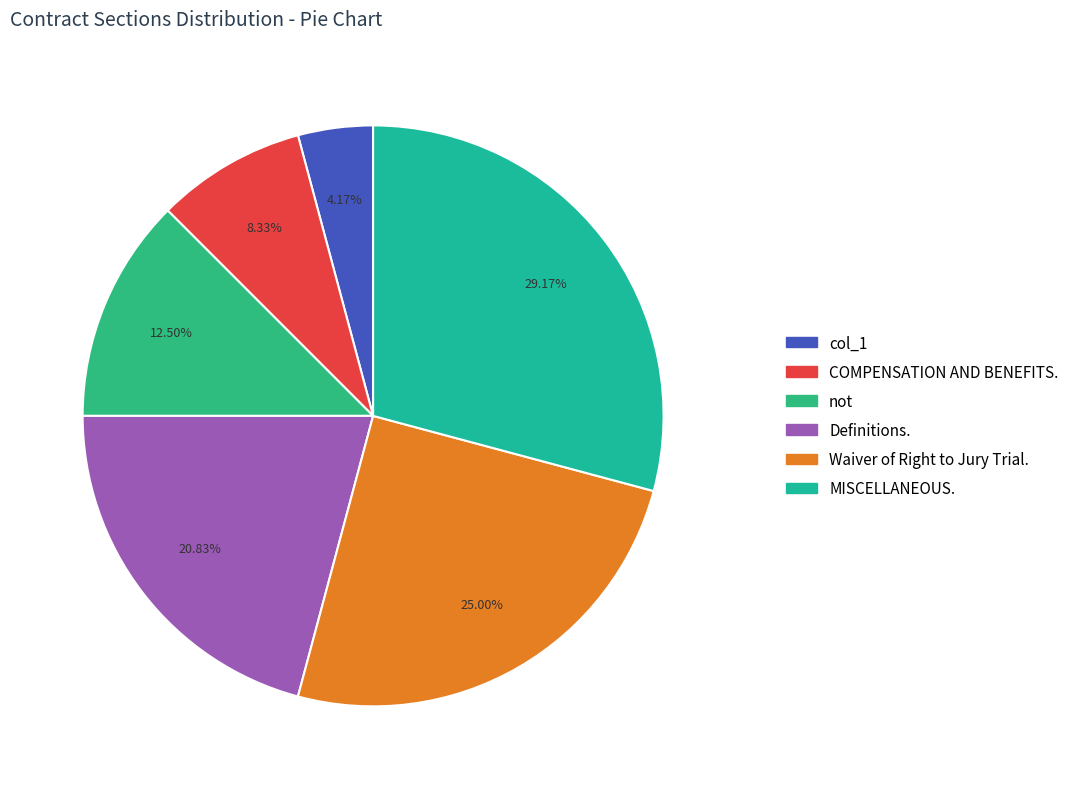

Is there any slice that represents more than half of the pie?

No